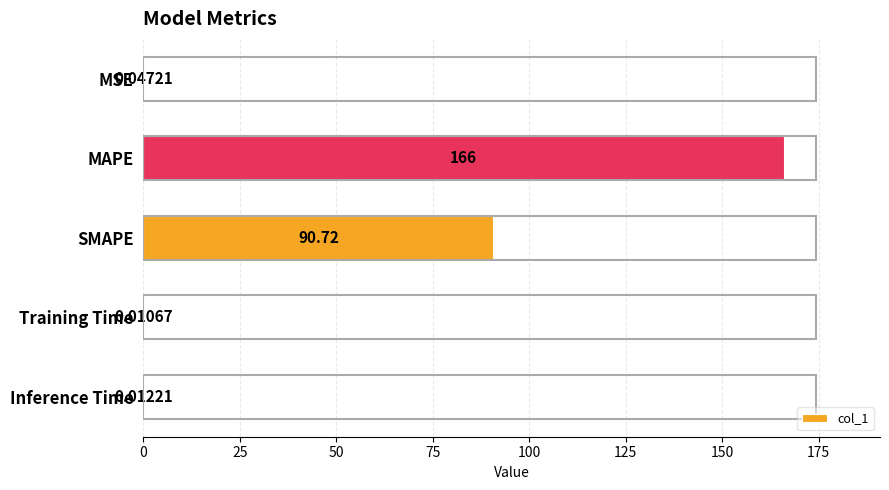

How many data points does each series have?

5